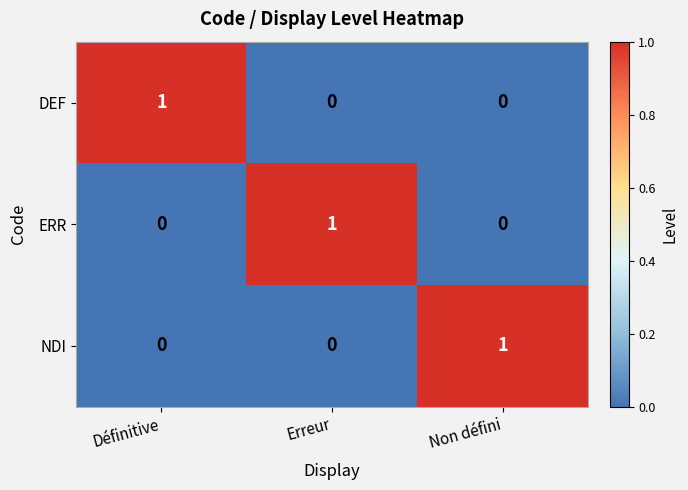

How many positive values does the DEF series have?

1